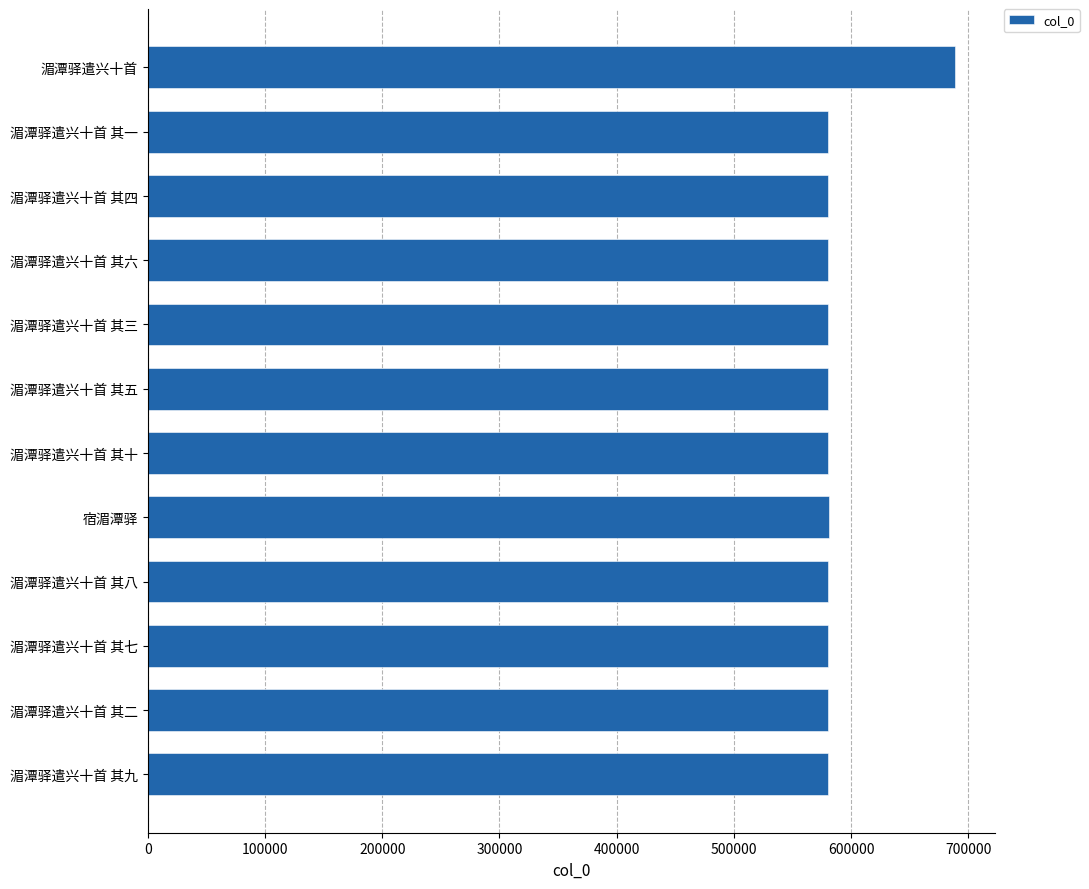

What is the sum of all values?

7074541